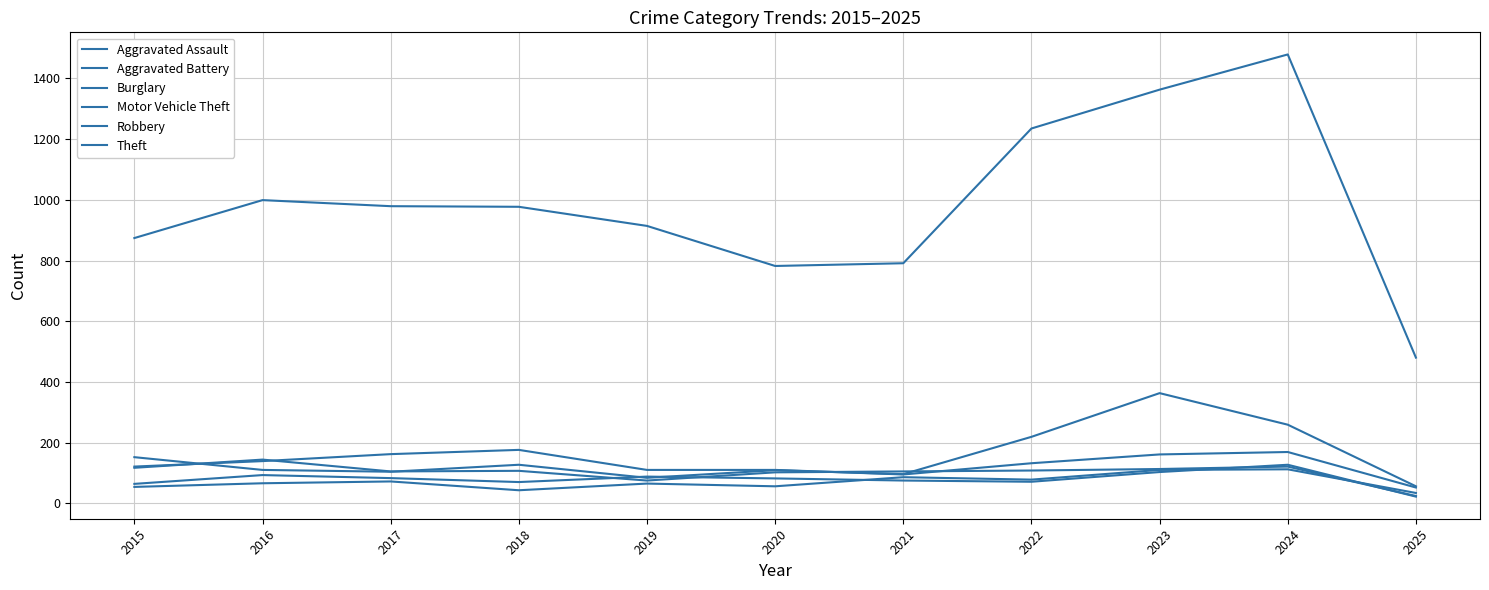

The value of Burglary at 2021 is 155. True or false?

False